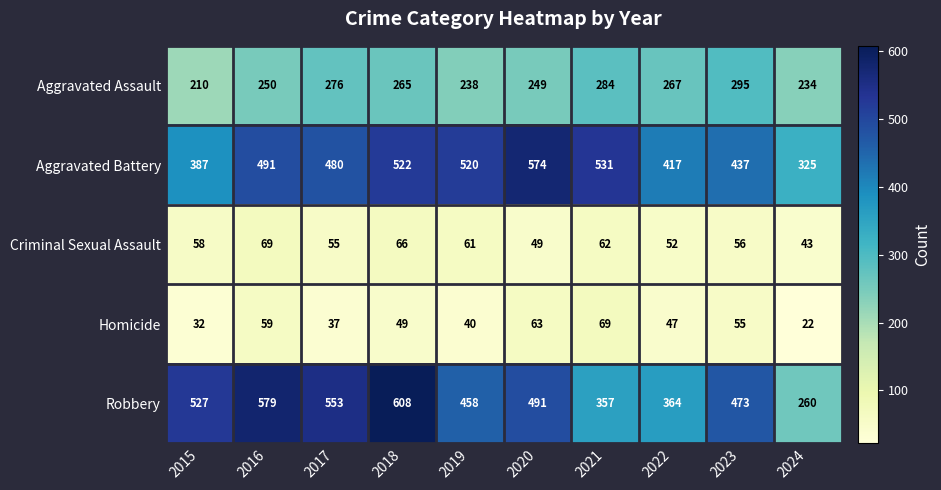

At which category is the sum across all series the highest?

2018